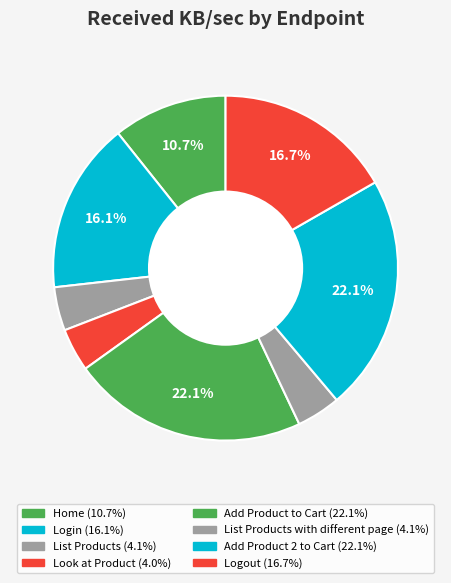

How many segments does this pie chart have?

8